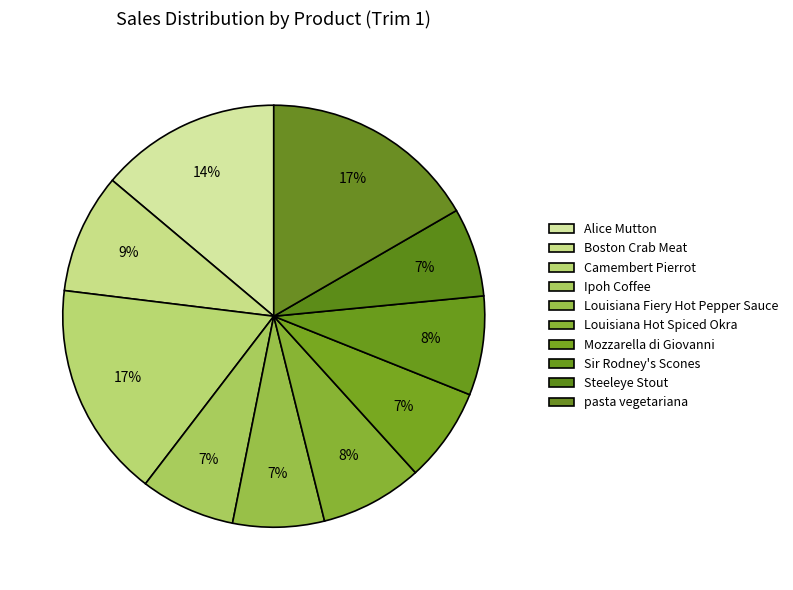

Does any single category account for the majority?

No